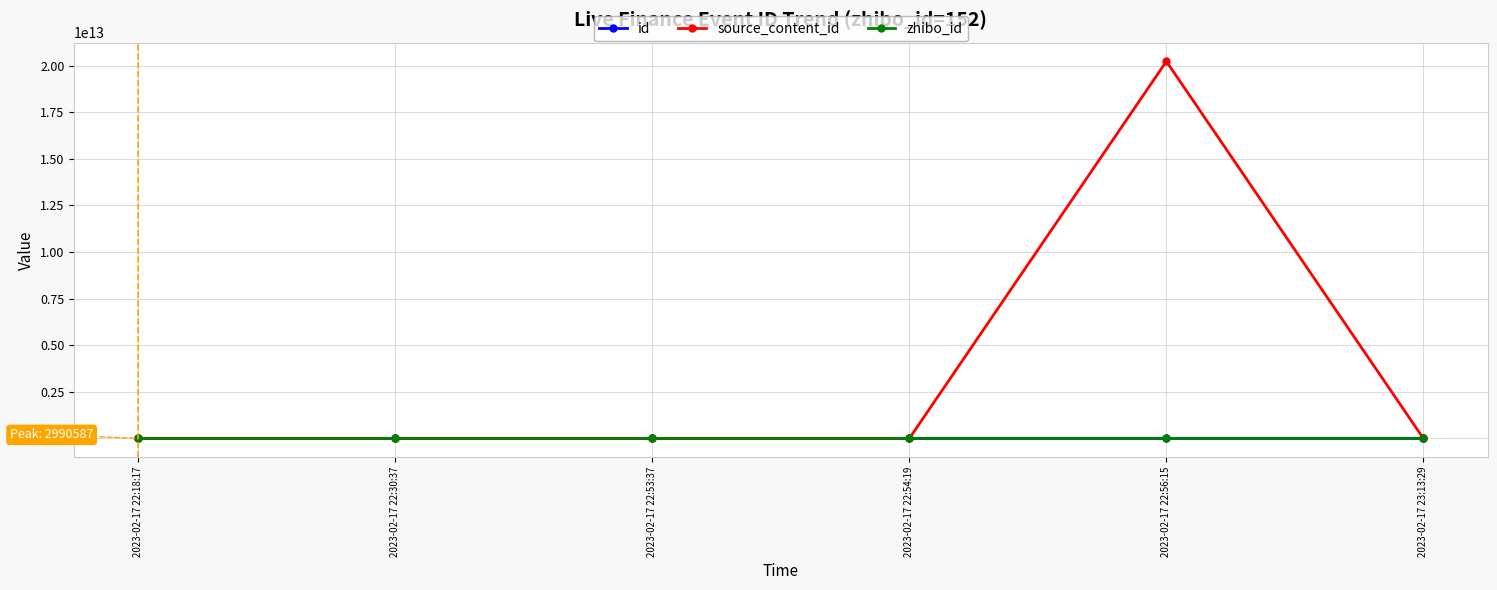

The value of source_content_id at 2023-02-17 22:30:37 is -6172933454350. True or false?

False